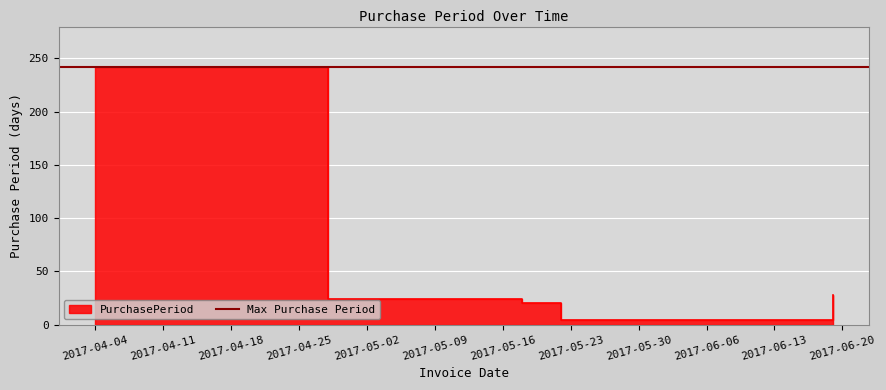

The value at 2017-04-04 is 242. True or false?

True